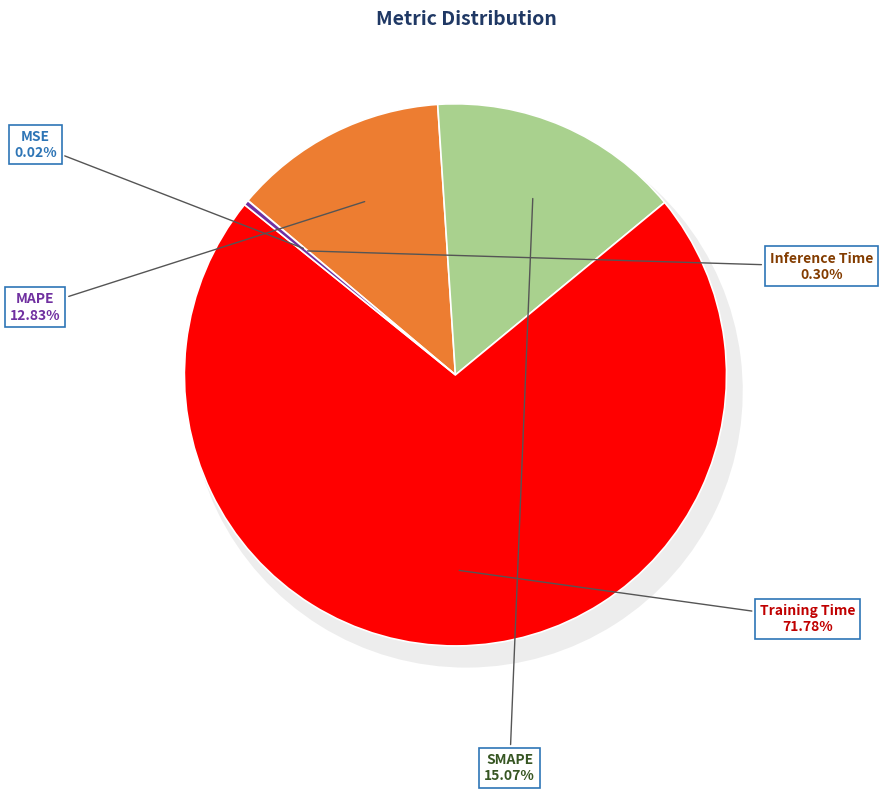

How many segments does this pie chart have?

5